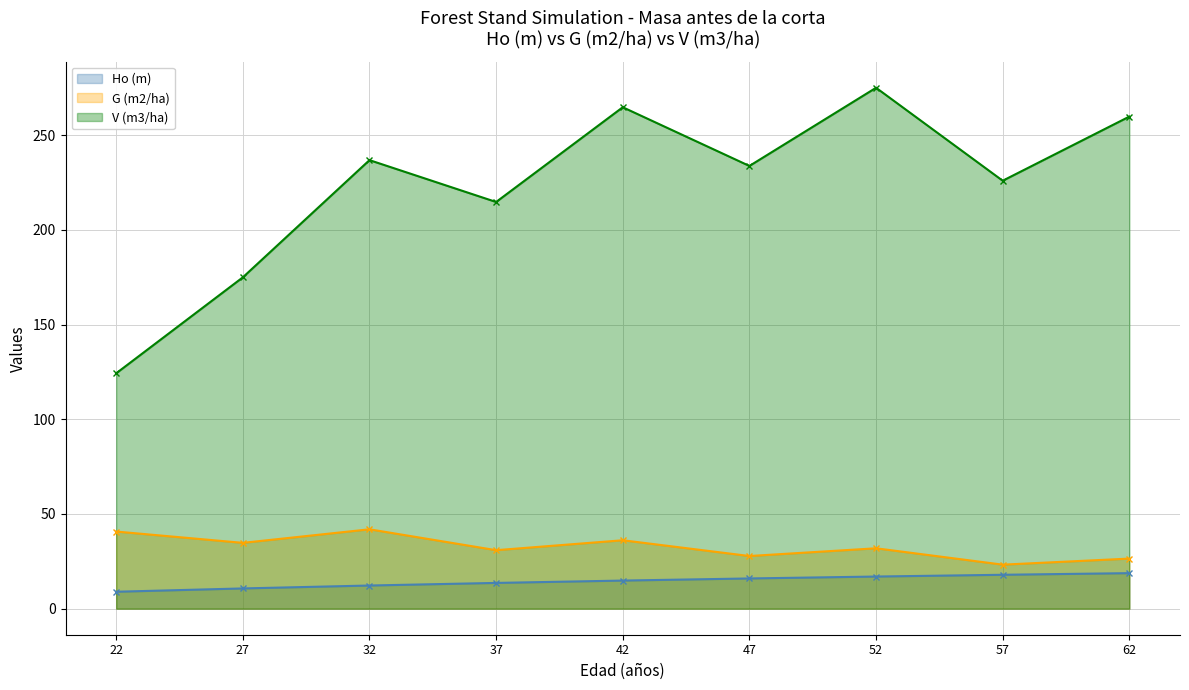

True or false: V (m3/ha) and Ho (m) cross at least once.

False